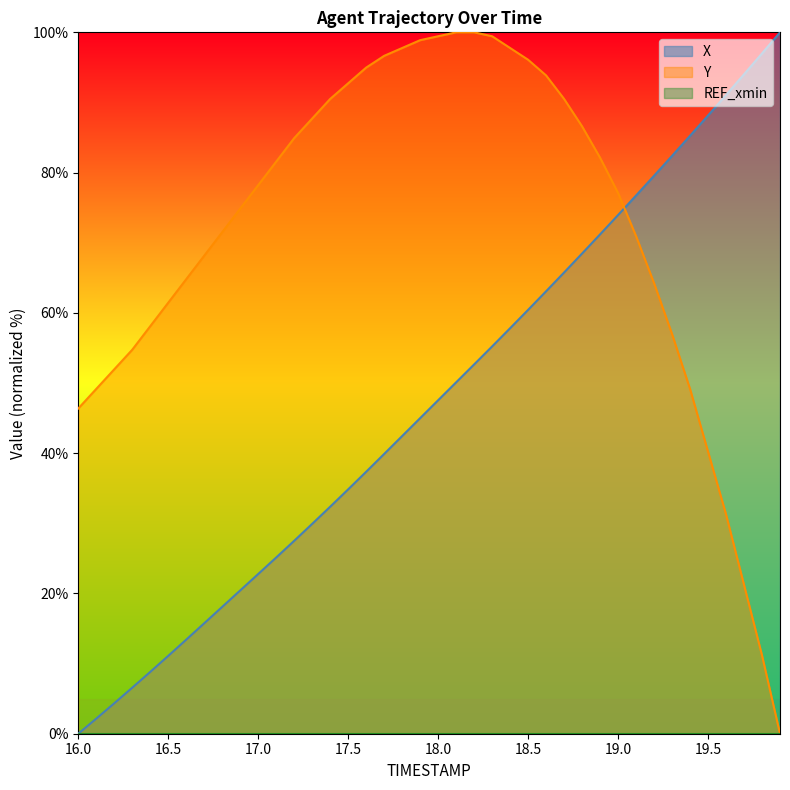

Reading right to left, transcribe all the data shown in this chart.

X: 100.0	97.0	94.0	91.1	88.1	85.3	82.4	79.5	76.7	73.9	71.2	68.5	65.8	63.1	60.4	57.8	55.2	52.7	50.1	47.5	45.0	42.4	39.9	37.3	34.8	32.4	29.9	27.5	25.1	22.8	20.4	18.1	15.8	13.4	11.1	8.8	6.6	4.3	2.2	0.0
Y: 0.0	11.2	21.2	31.3	40.2	49.2	57.0	64.2	70.9	77.1	82.1	86.6	90.5	93.9	96.1	97.8	99.4	100.0	100.0	99.4	98.9	97.8	96.6	95.0	92.7	90.5	87.7	84.9	81.6	78.2	74.9	71.5	68.2	64.8	61.5	58.1	54.7	52.0	49.2	46.4